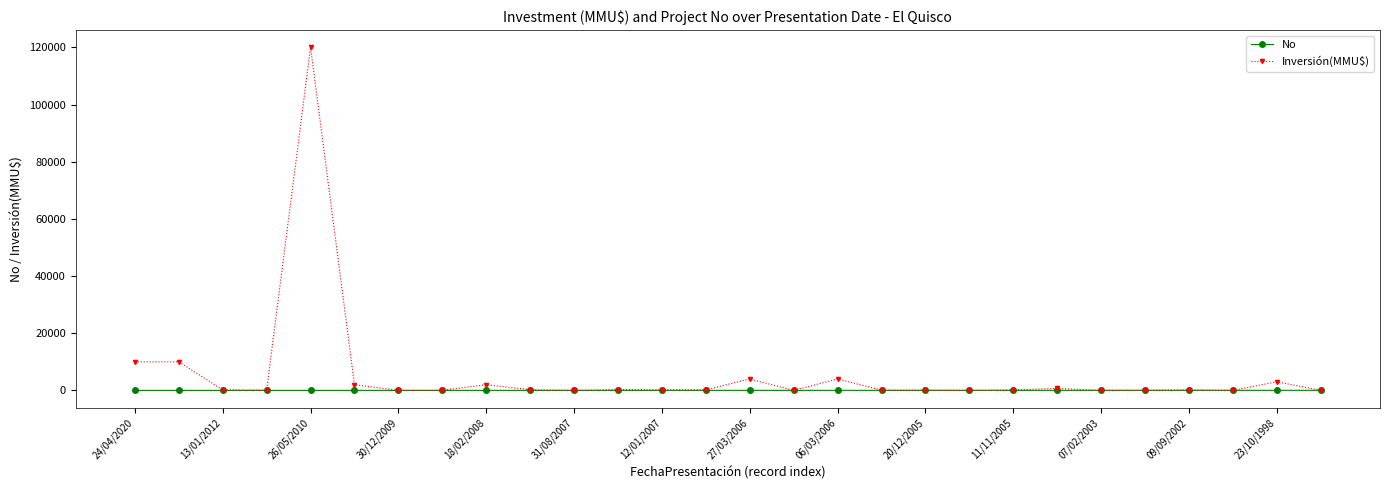

What is the maximum value shown in the chart?

120000